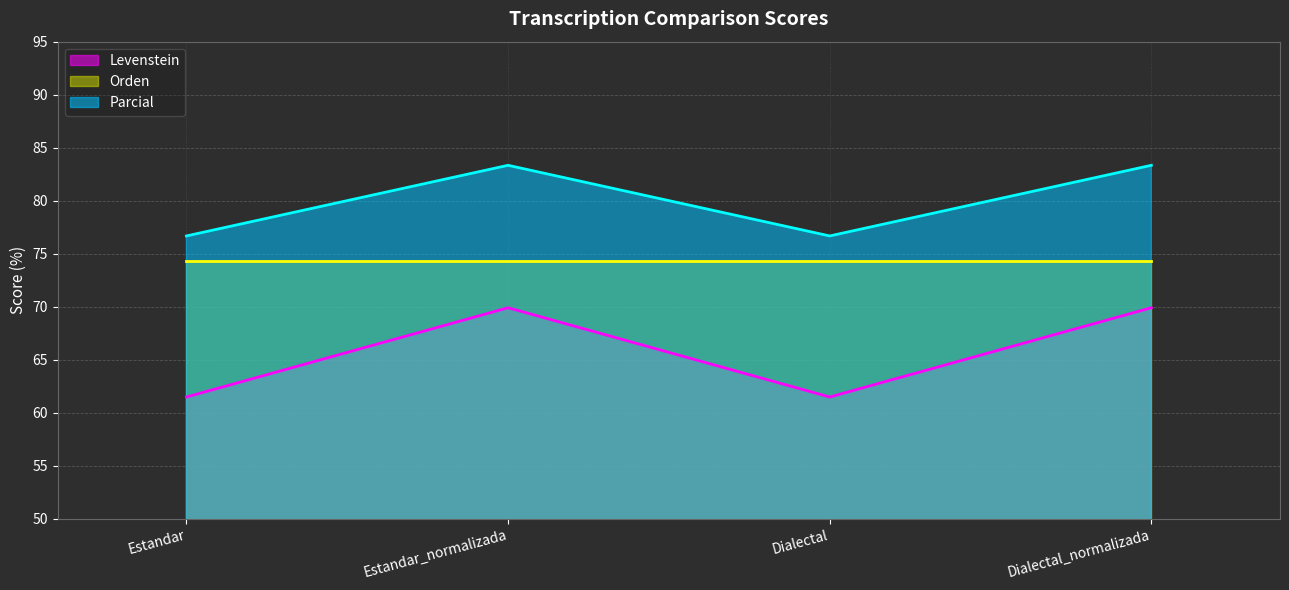

The value of Levenstein at Dialectal is 90.0. True or false?

False